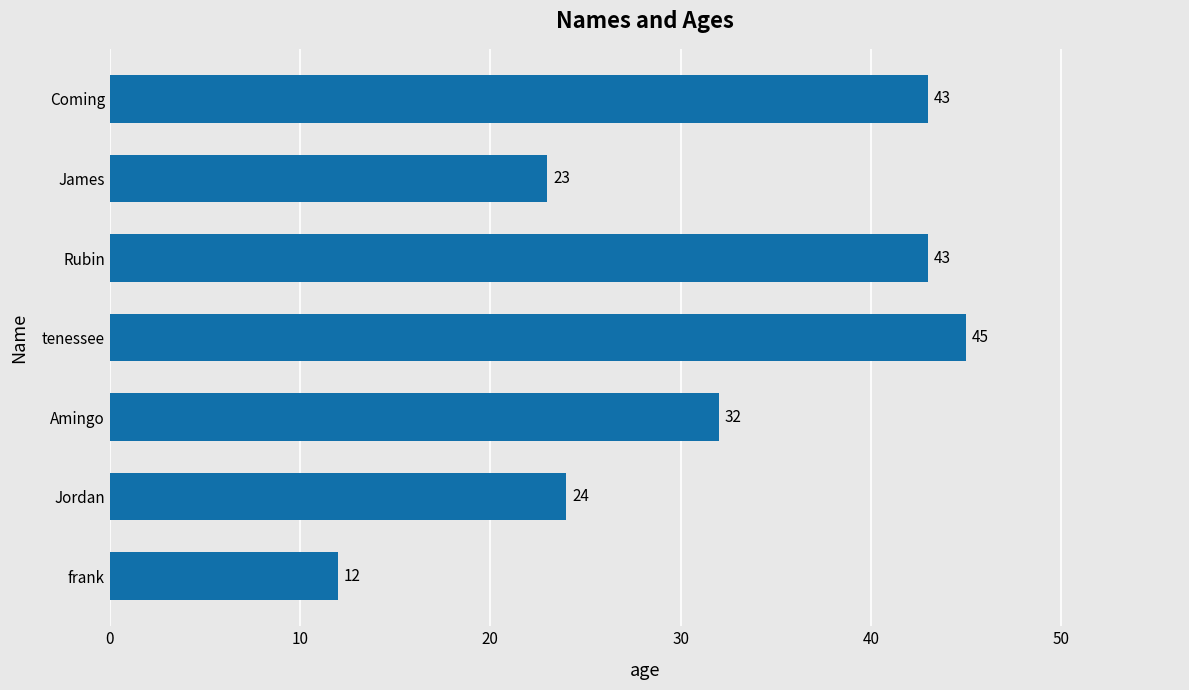

Reading bottom to top, transcribe all the data shown in this chart.

frank=12	Jordan=24	Amingo=32	tenessee=45	Rubin=43	James=23	Coming=43